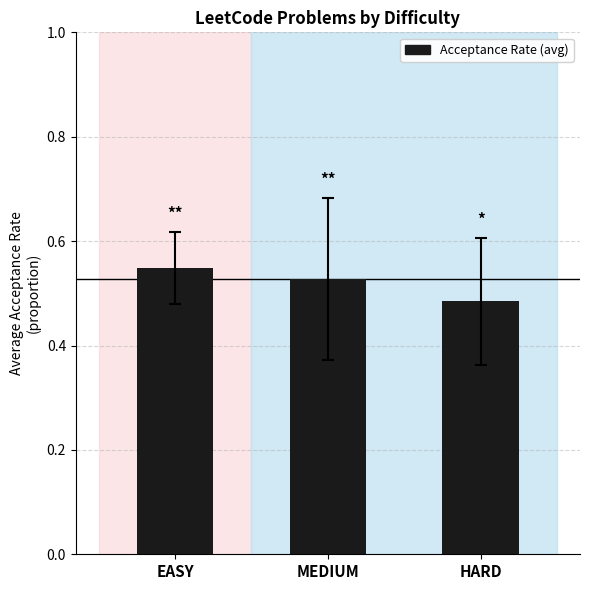

What is the difference between the maximum and minimum values?

0.1